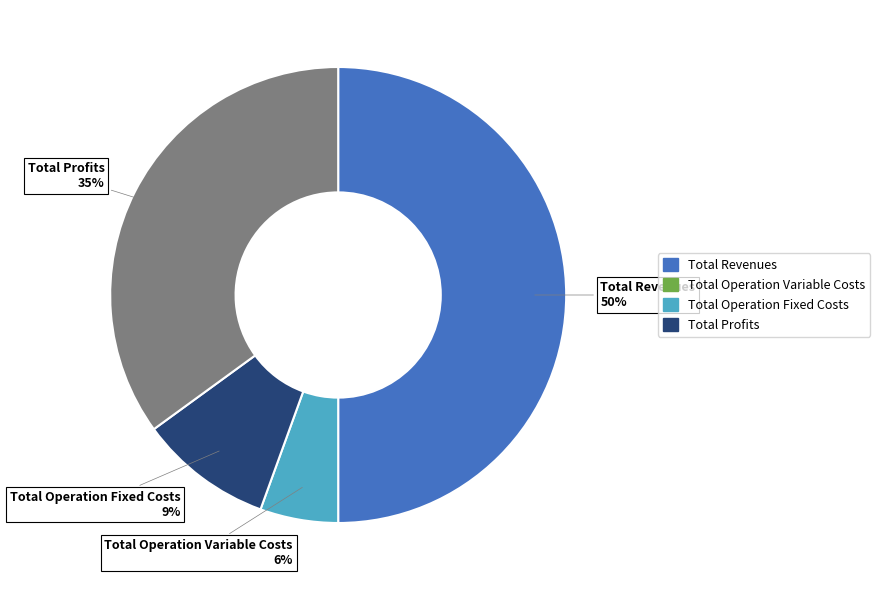

Does Total Operation Fixed Costs account for over 50% of the chart?

No